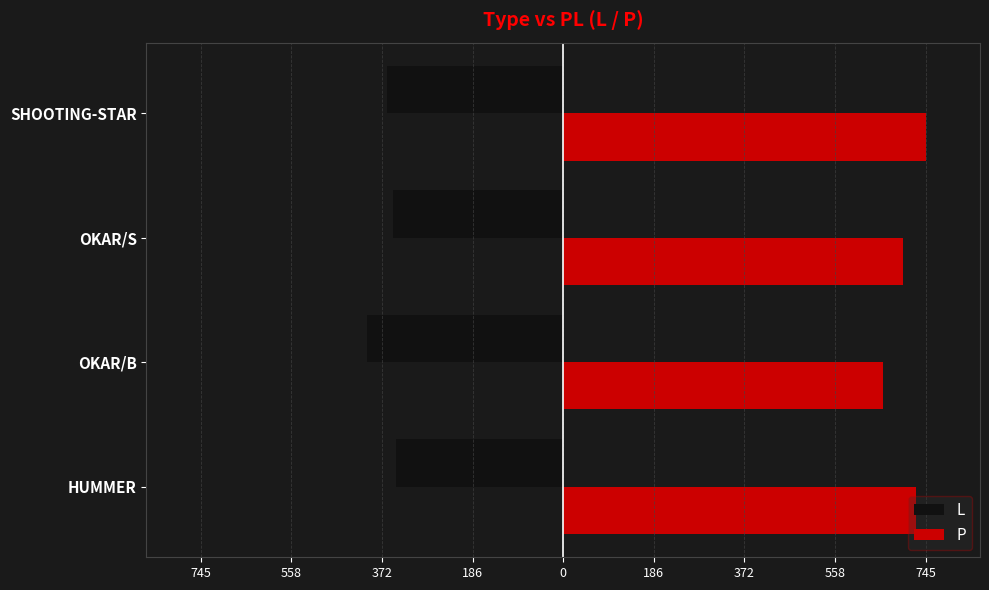

What are all the series names shown in the legend?

L, P